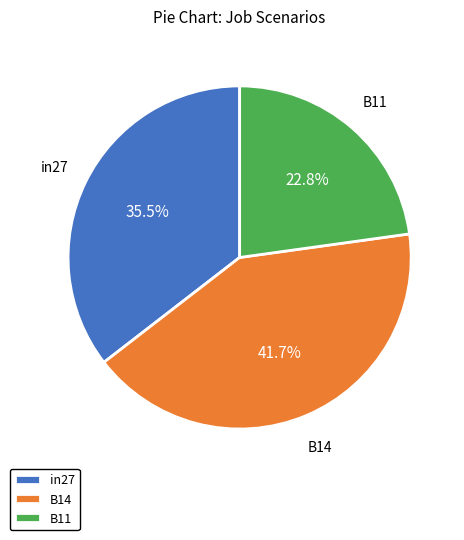

Does B11 account for over 50% of the chart?

No